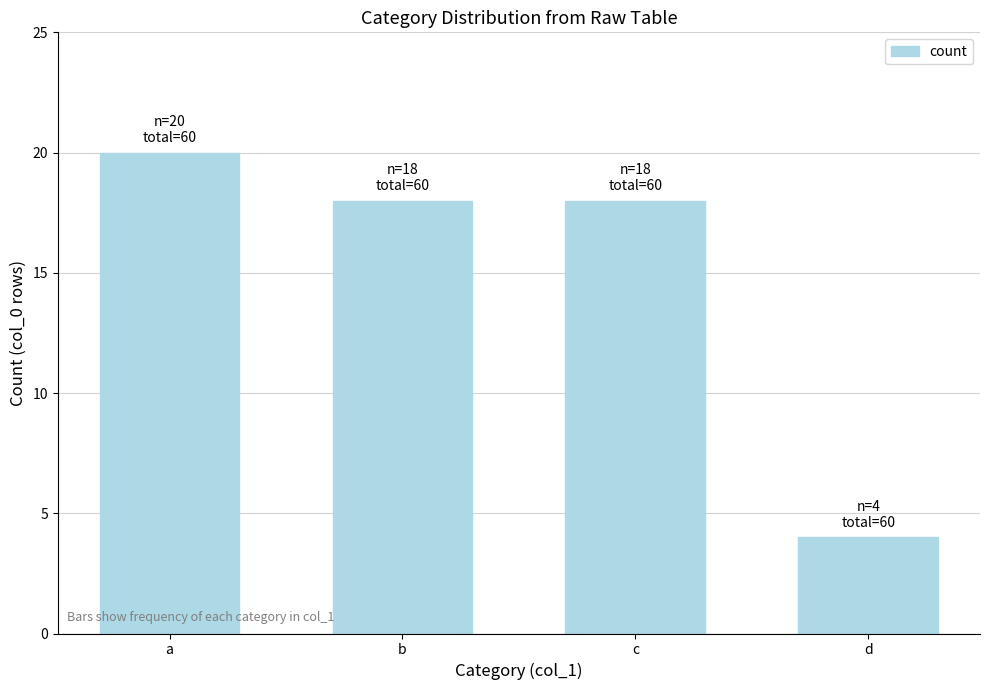

What is the value of the 3rd bar from the left?

18